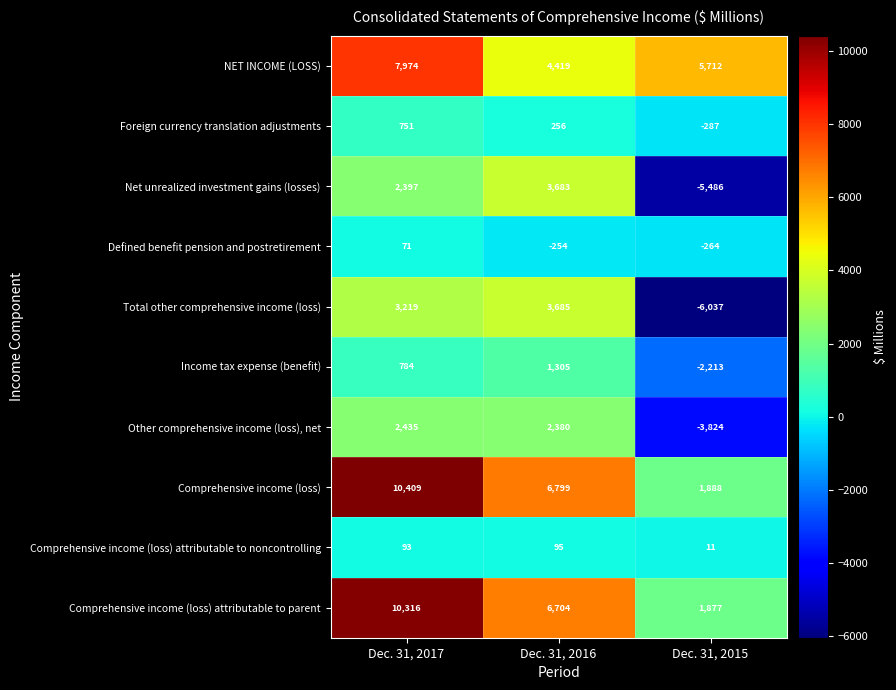

At Dec. 31, 2015, list the series in order from largest to smallest.

NET INCOME (LOSS), Comprehensive income (loss), Comprehensive income (loss) attributable to parent, Comprehensive income (loss) attributable to noncontrolling, Defined benefit pension and postretirement, Foreign currency translation adjustments, Income tax expense (benefit), Other comprehensive income (loss), net, Net unrealized investment gains (losses), Total other comprehensive income (loss)